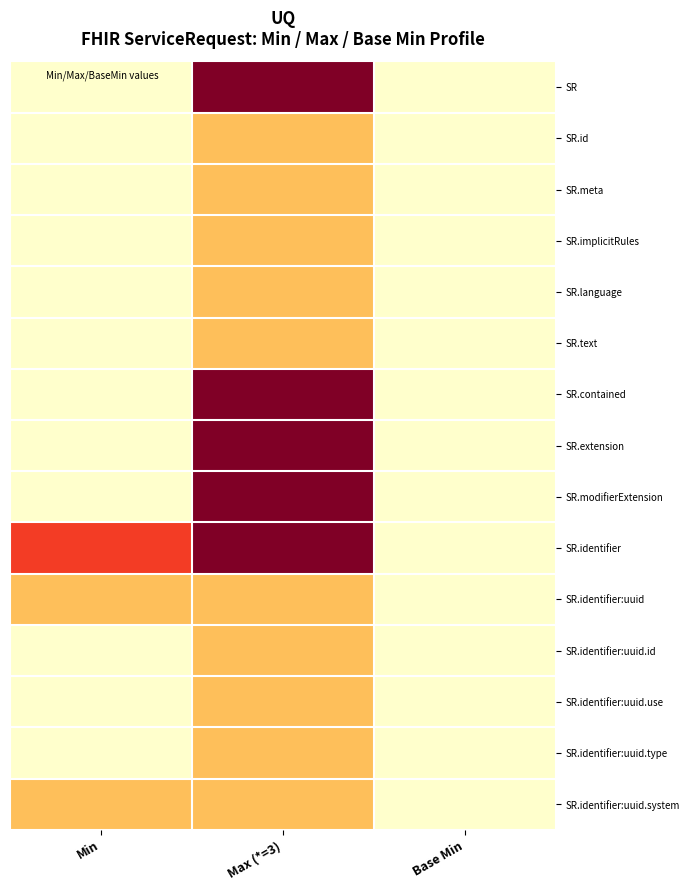

Reading left to right, what are all the values shown in this chart?

SR: Min=0	Max (*=3)=3	Base Min=0
SR.id: Min=0	Max (*=3)=1	Base Min=0
SR.meta: Min=0	Max (*=3)=1	Base Min=0
SR.implicitRules: Min=0	Max (*=3)=1	Base Min=0
SR.language: Min=0	Max (*=3)=1	Base Min=0
SR.text: Min=0	Max (*=3)=1	Base Min=0
SR.contained: Min=0	Max (*=3)=3	Base Min=0
SR.extension: Min=0	Max (*=3)=3	Base Min=0
SR.modifierExtension: Min=0	Max (*=3)=3	Base Min=0
SR.identifier: Min=2	Max (*=3)=3	Base Min=0
SR.identifier:uuid: Min=1	Max (*=3)=1	Base Min=0
SR.identifier:uuid.id: Min=0	Max (*=3)=1	Base Min=0
SR.identifier:uuid.use: Min=0	Max (*=3)=1	Base Min=0
SR.identifier:uuid.type: Min=0	Max (*=3)=1	Base Min=0
SR.identifier:uuid.system: Min=1	Max (*=3)=1	Base Min=0